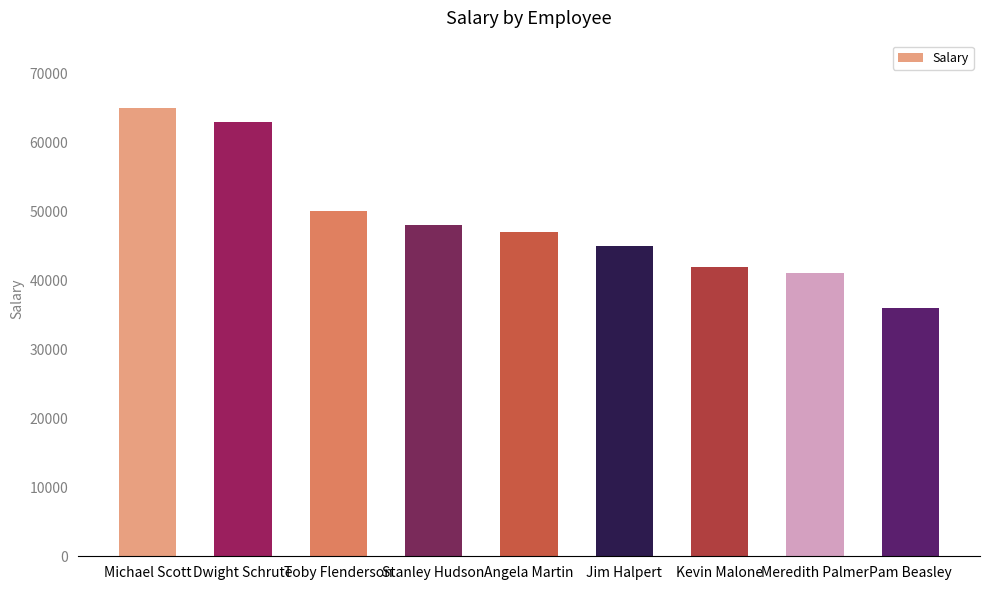

Reading left to right, what are all the values shown in this chart?

Michael Scott=65000	Dwight Schrute=63000	Toby Flenderson=50000	Stanley Hudson=48000	Angela Martin=47000	Jim Halpert=45000	Kevin Malone=42000	Meredith Palmer=41000	Pam Beasley=36000